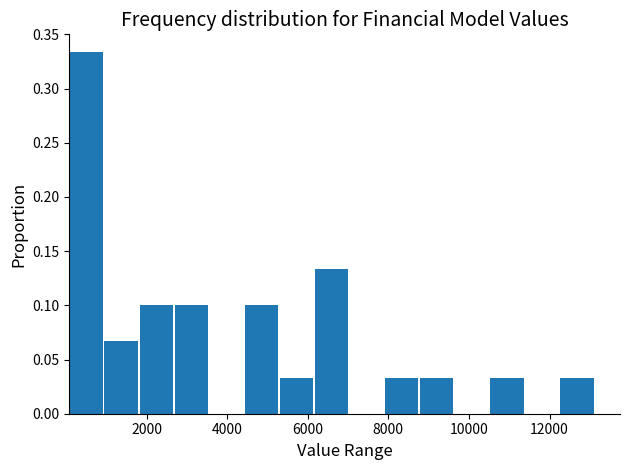

What is the height of the bar covering 6200 to 7000 on the x-axis? Neither the bar edges nor the heights are printed on the chart, so give them approximately, as read against the axes.

0.135